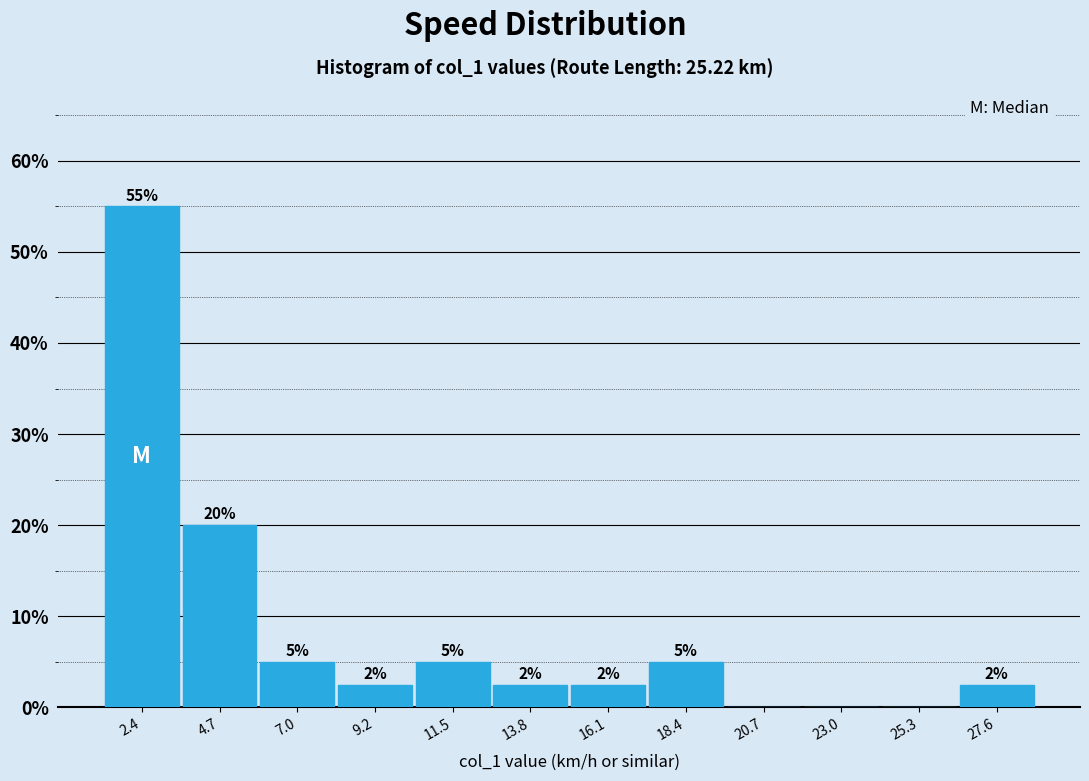

Which range on the x-axis has the tallest bar?

1.0 to 3.5